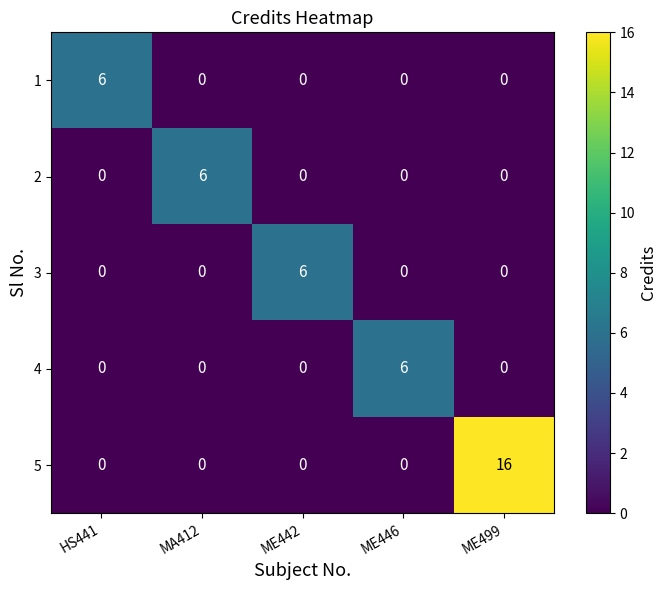

At how many categories does at least one series exceed 15?

1